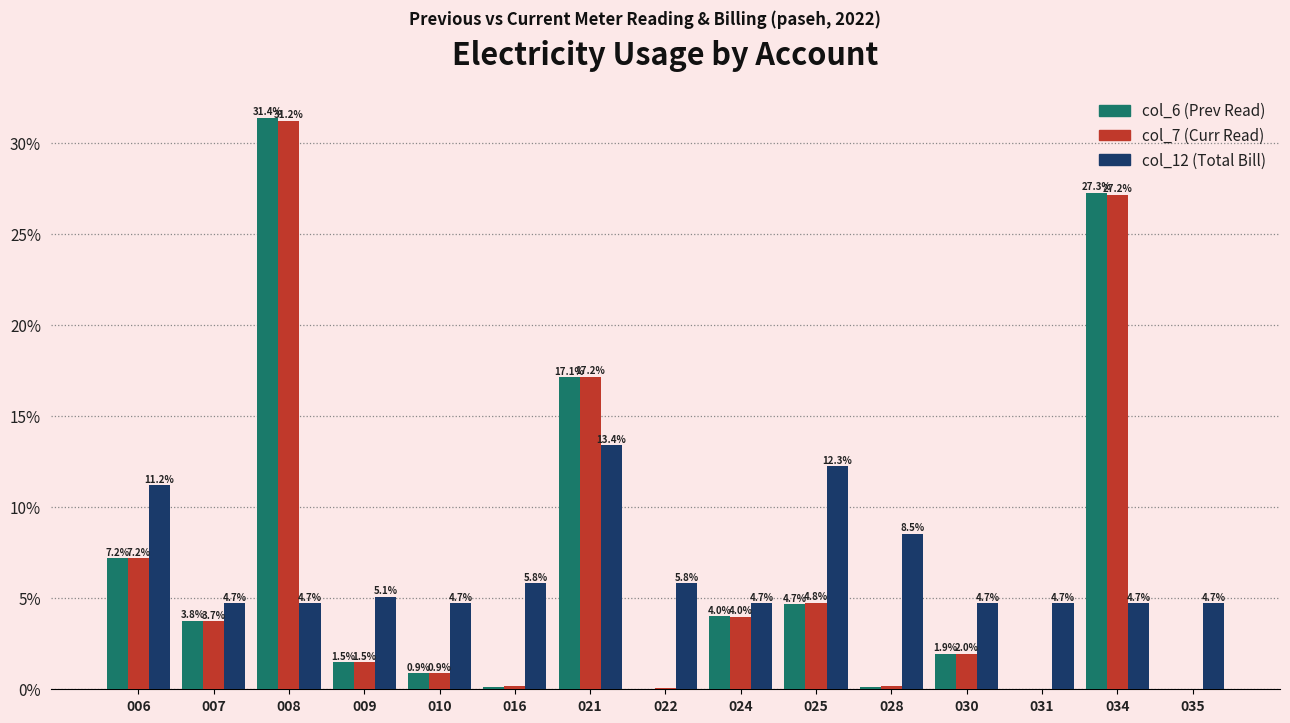

At which category does the chart reach its peak across all series?

008